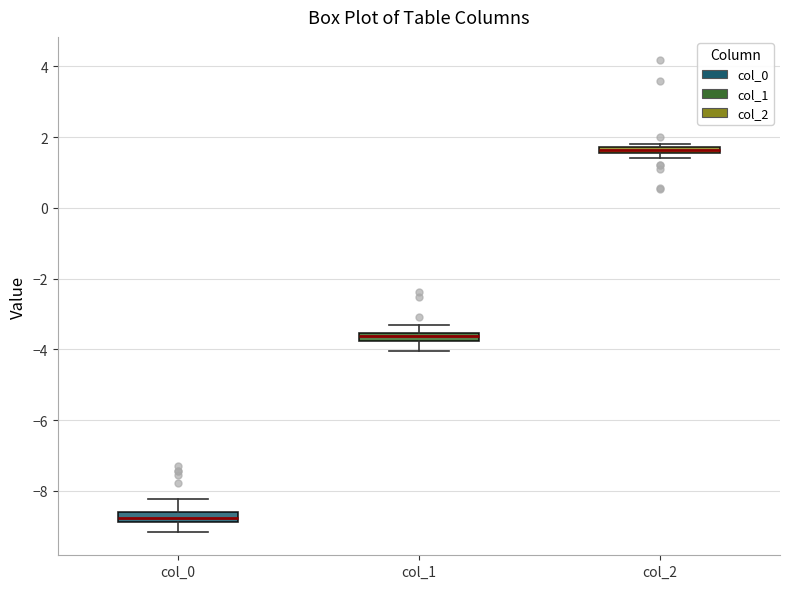

Which box's median line is the highest?

col_2